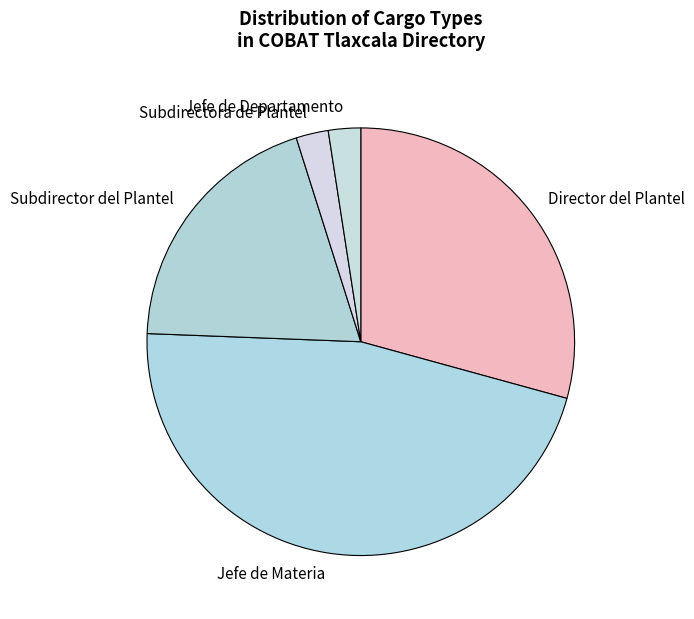

Which category has the biggest portion of the pie?

Jefe de Materia